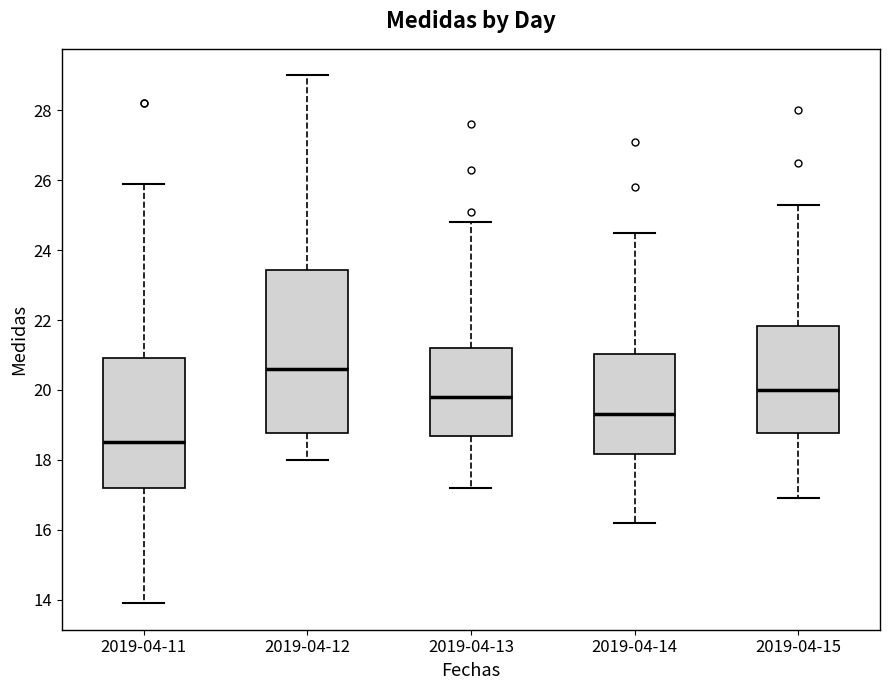

Where does the median line of the box for 2019-04-13 sit on the y-axis? The values are not printed on the chart, so give them approximately, as read against the axis.

19.8